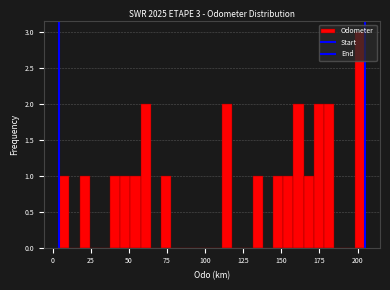

Around what value on the x-axis is the tallest bar? Give the approximate position of its centre, as read against the axis.

200